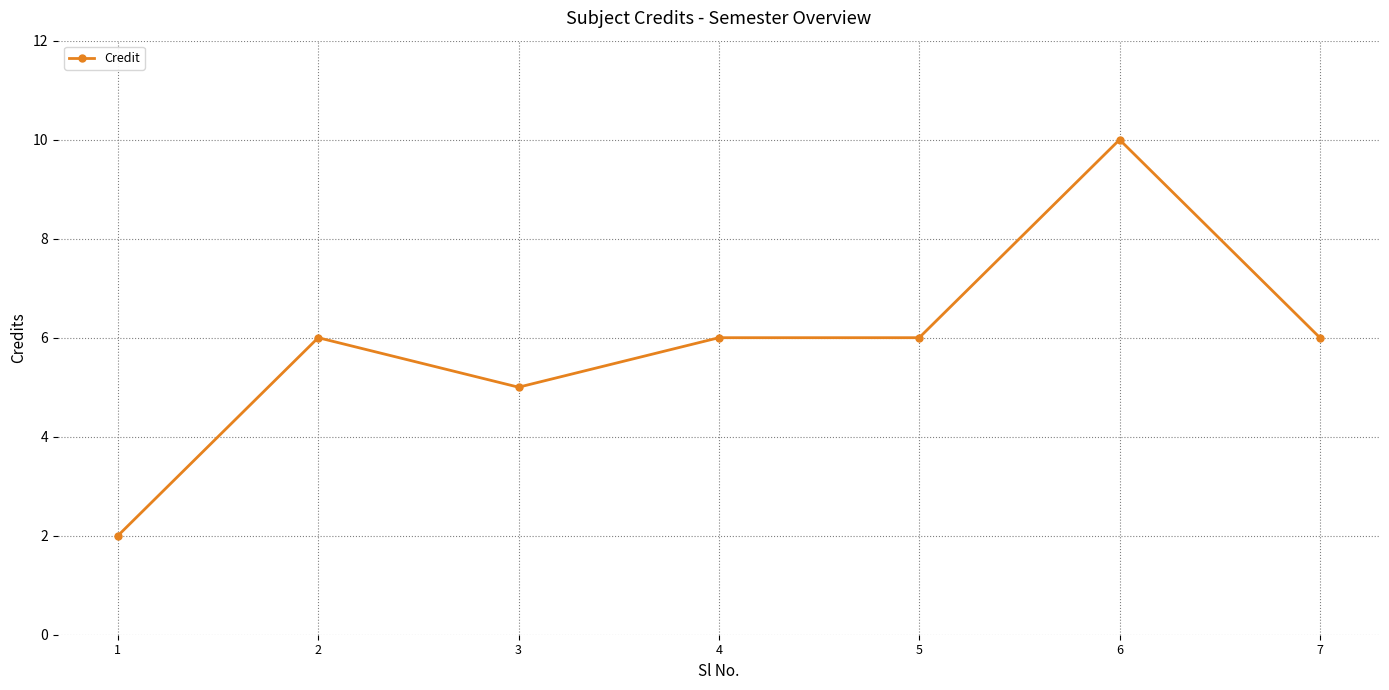

What is the ratio of the value at 6 to the value at 4?

1.7